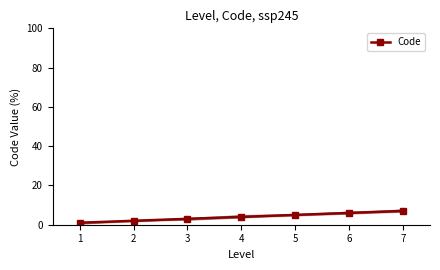

How many data points are less than 4?

3